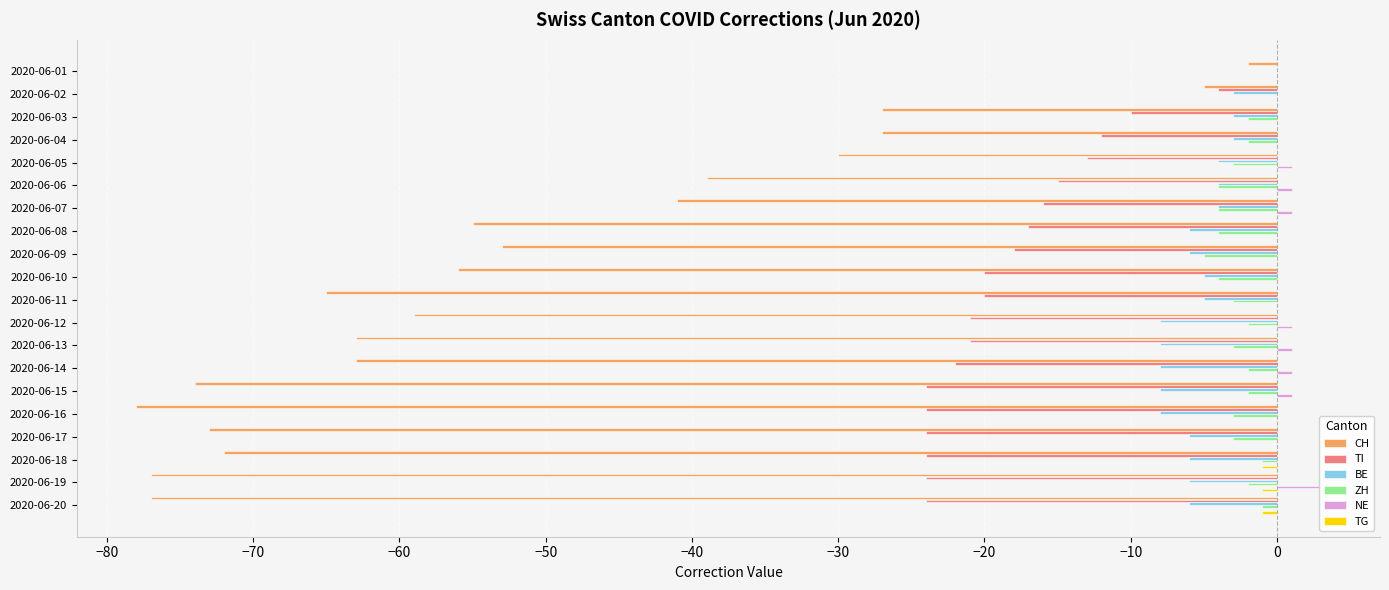

What are all the series names shown in the legend?

CH, TI, BE, ZH, NE, TG